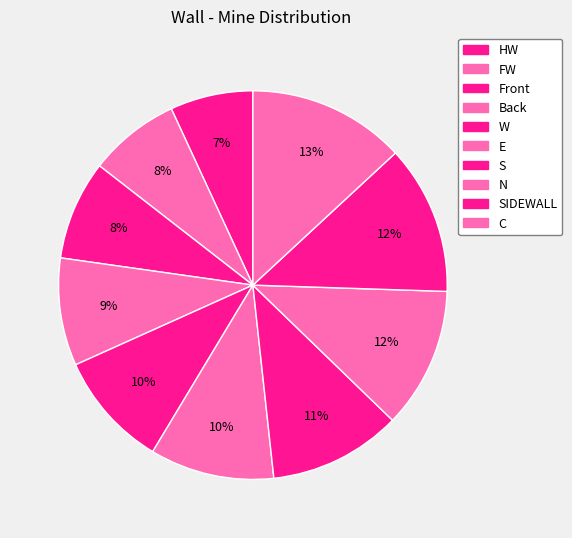

Count the number of slices in the pie.

10